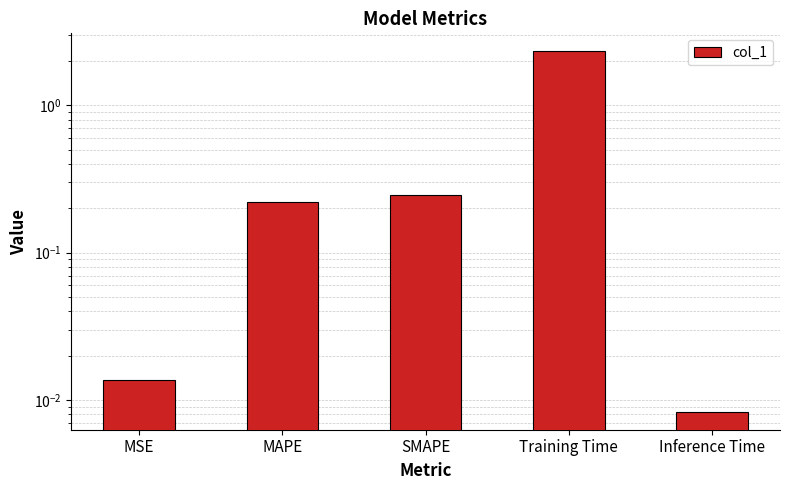

Which category has the lowest value across all series?

Inference Time